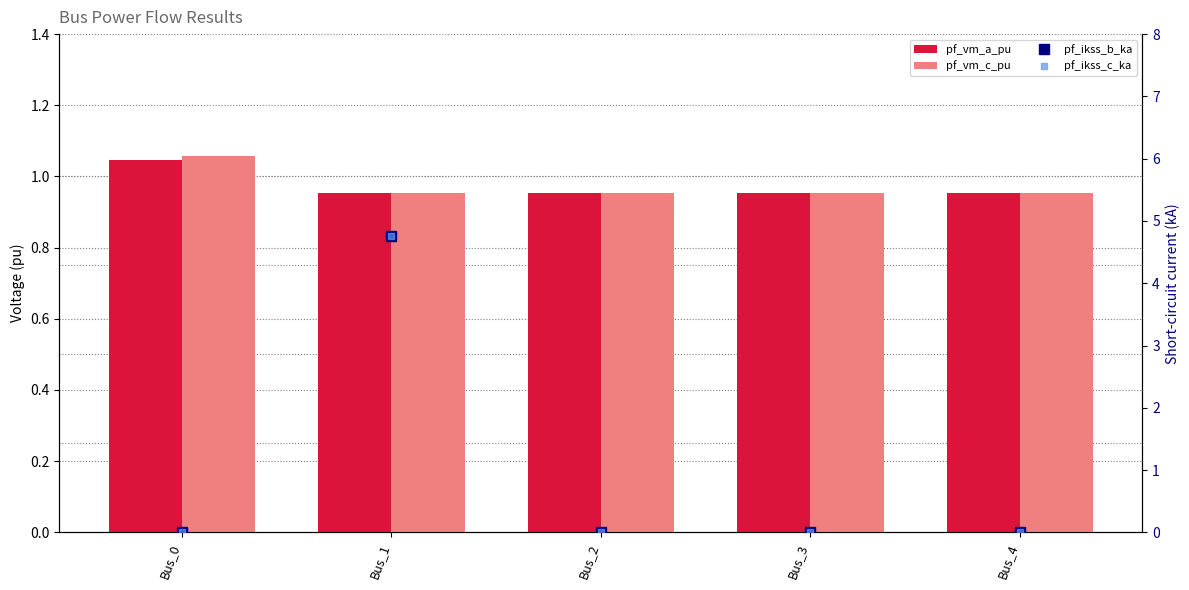

List the labels in order of pf_ikss_c_ka value, largest first.

Bus_1, Bus_0, Bus_2, Bus_3, Bus_4